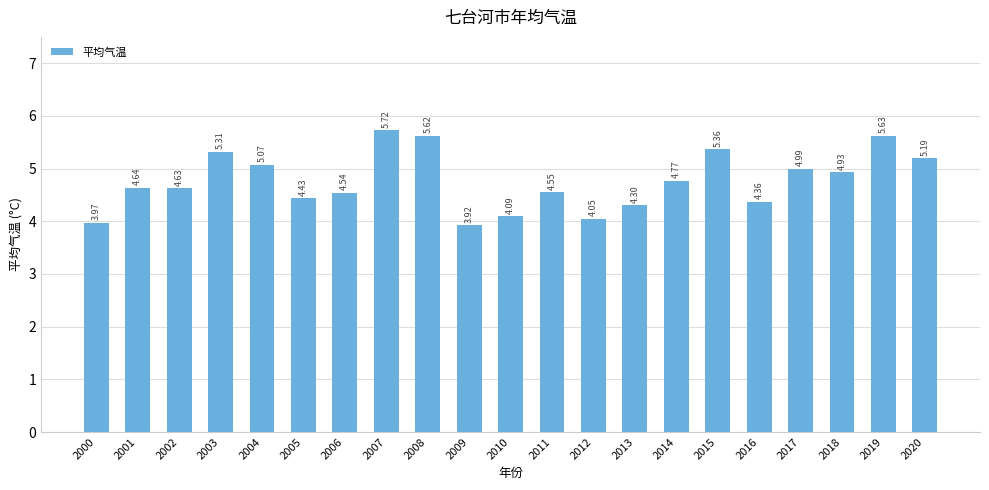

What is the sum of all values?

100.1